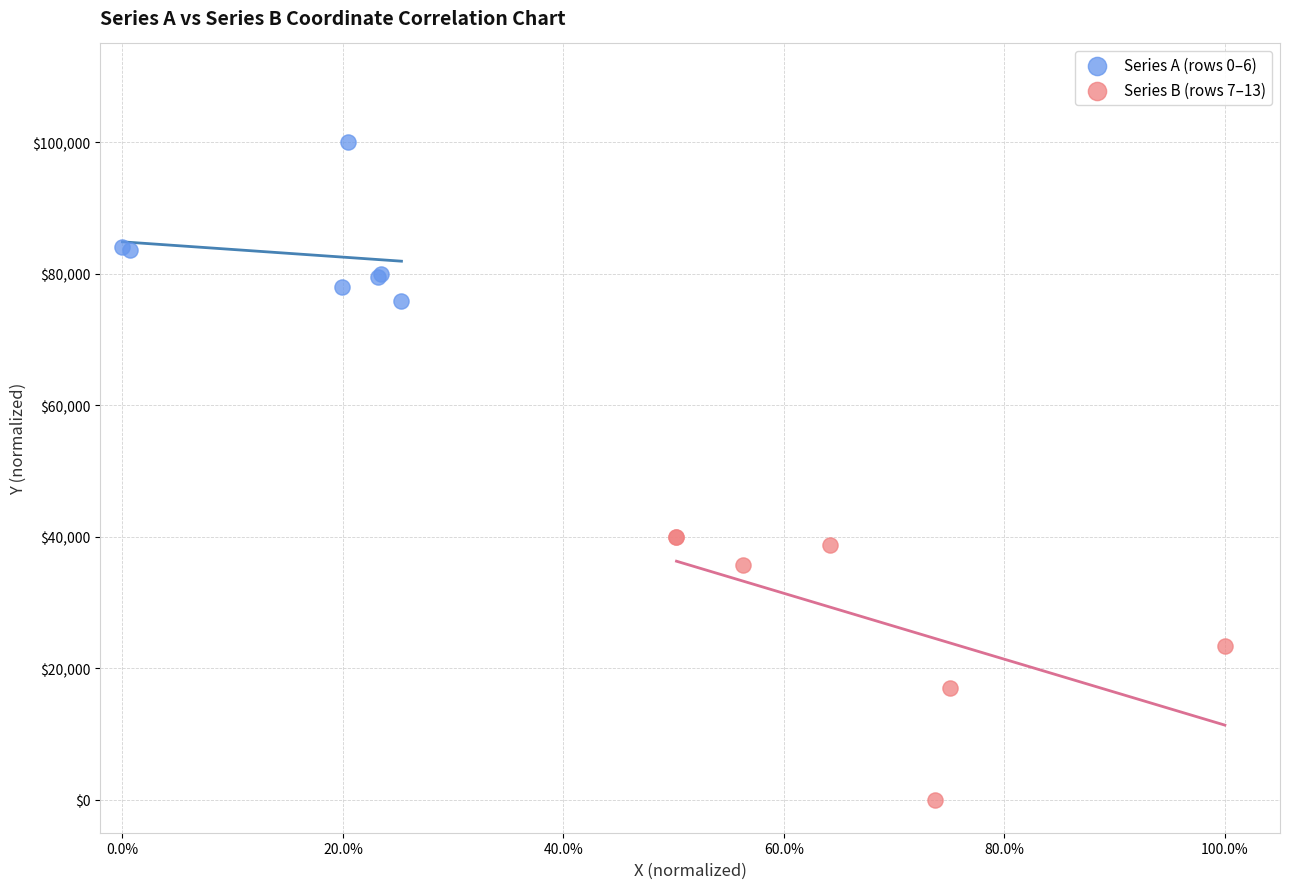

Which series has the widest spread of Y values?

Series B (rows 7–13)